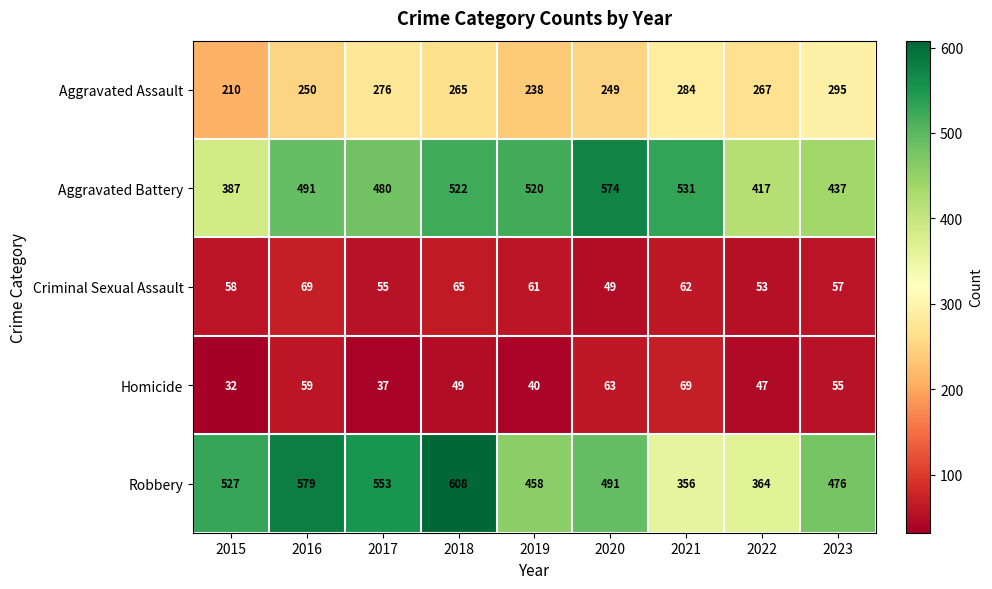

What is the spread (max minus min) of values at 2021?

469